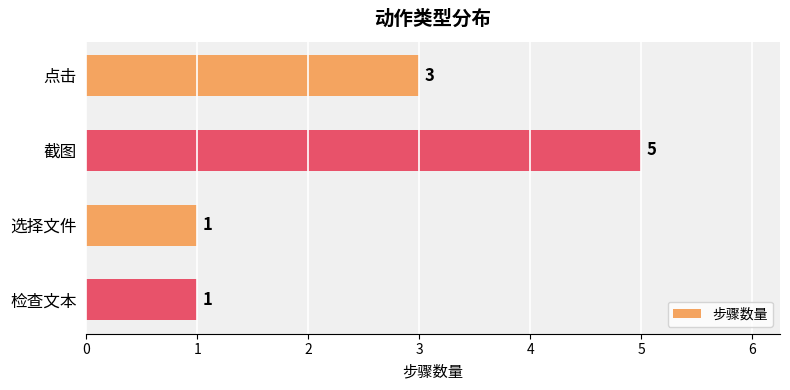

What is the difference between the maximum and minimum values?

4